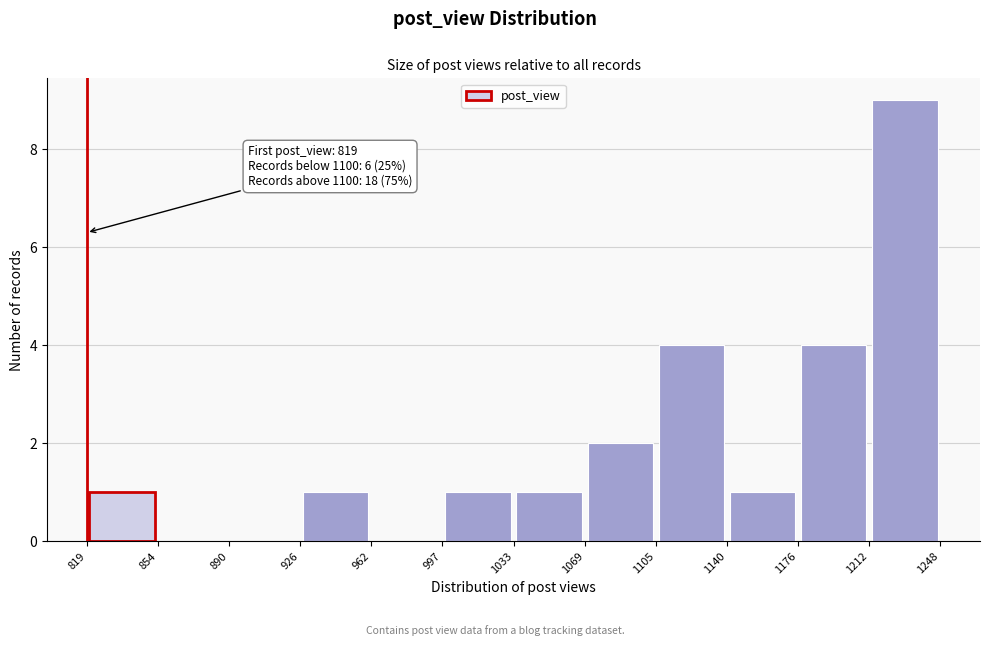

Which range on the x-axis has the tallest bar?

1212 to 1248